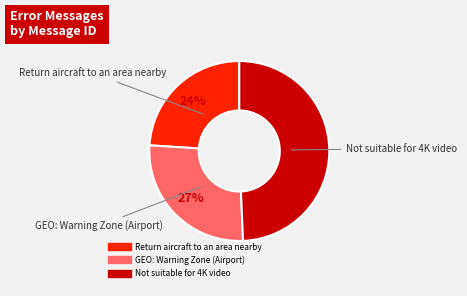

To the nearest percent, what portion does Return aircraft to an area nearby represent?

24%